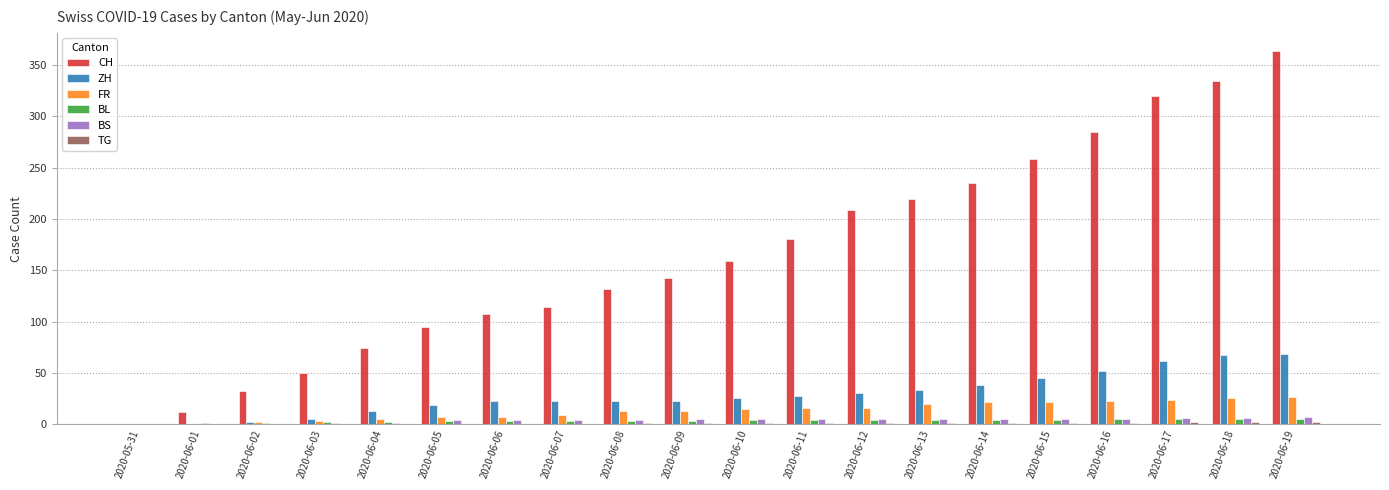

How many distinct data groups are displayed?

6